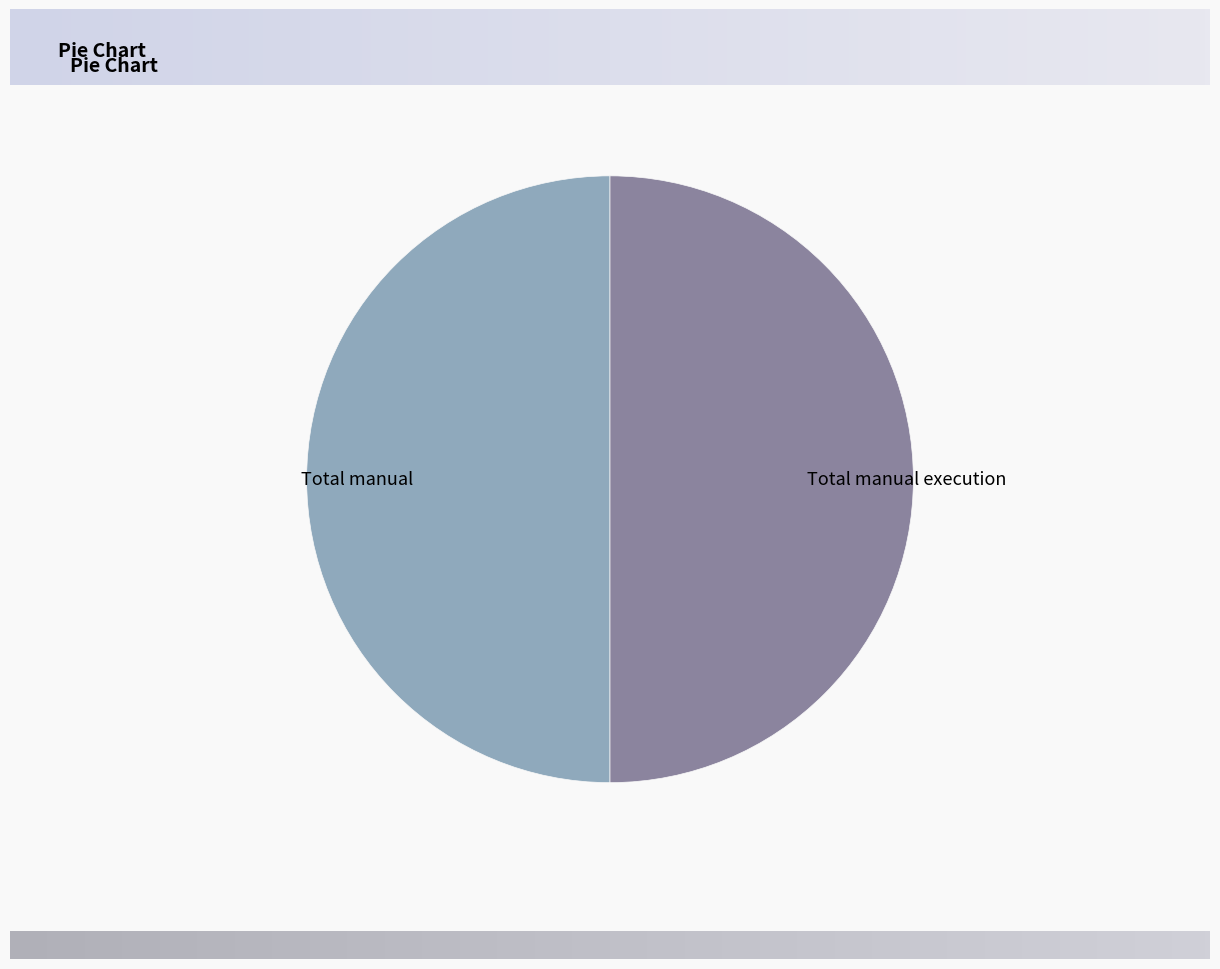

Is the sum of Total manual execution and Total manual greater than half?

Yes